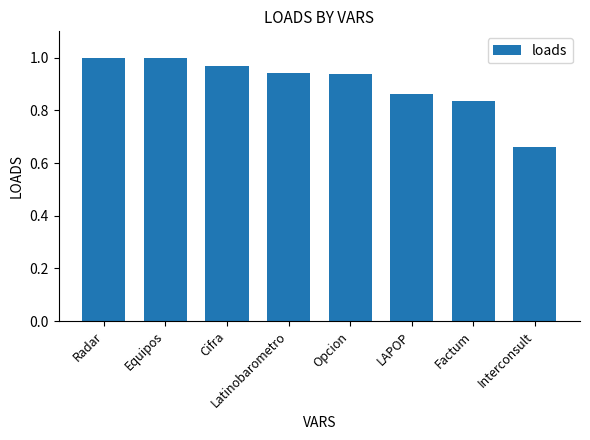

The value at Radar is 1.6. True or false?

False